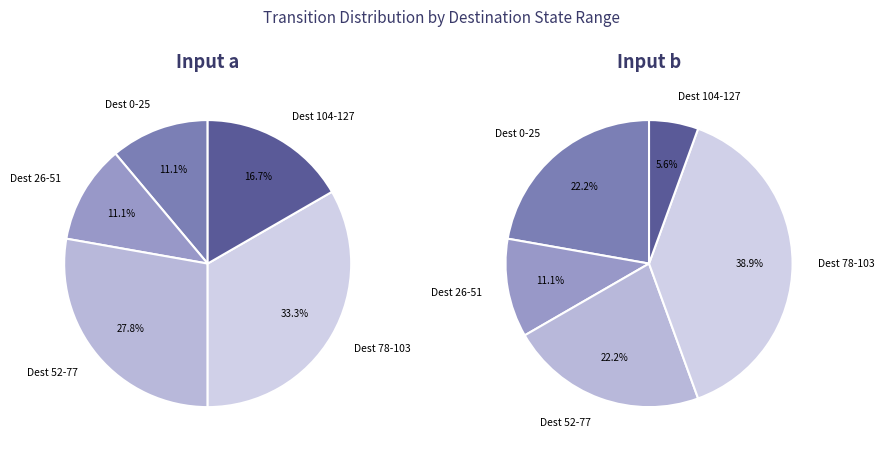

Is it true that 1 is 28% of the pie?

False